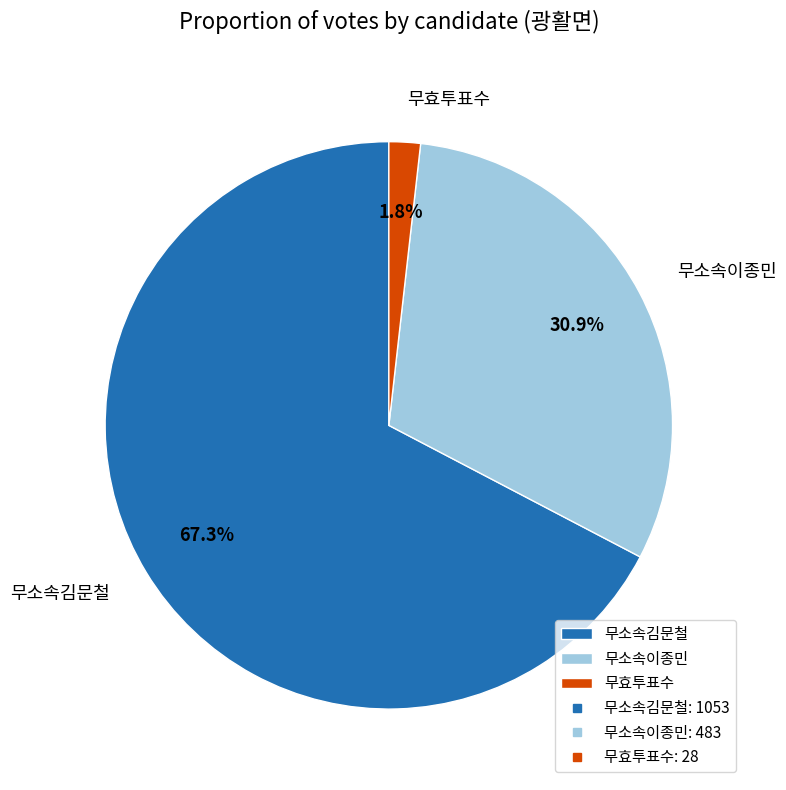

To the nearest percent, what portion does 무효투표수 represent?

2%